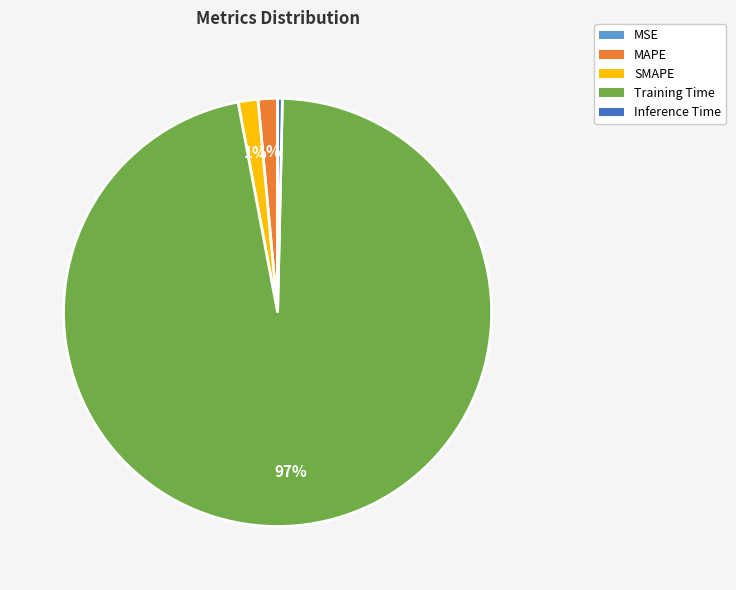

Which category has the biggest portion of the pie?

Training Time